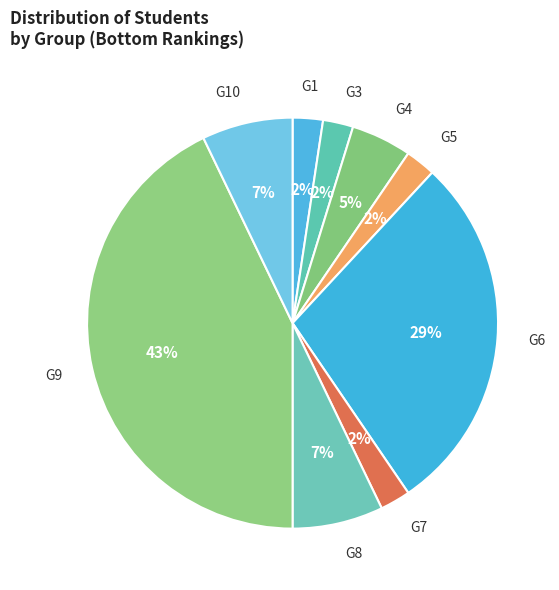

True or false: G9 accounts for 30% of the total.

False